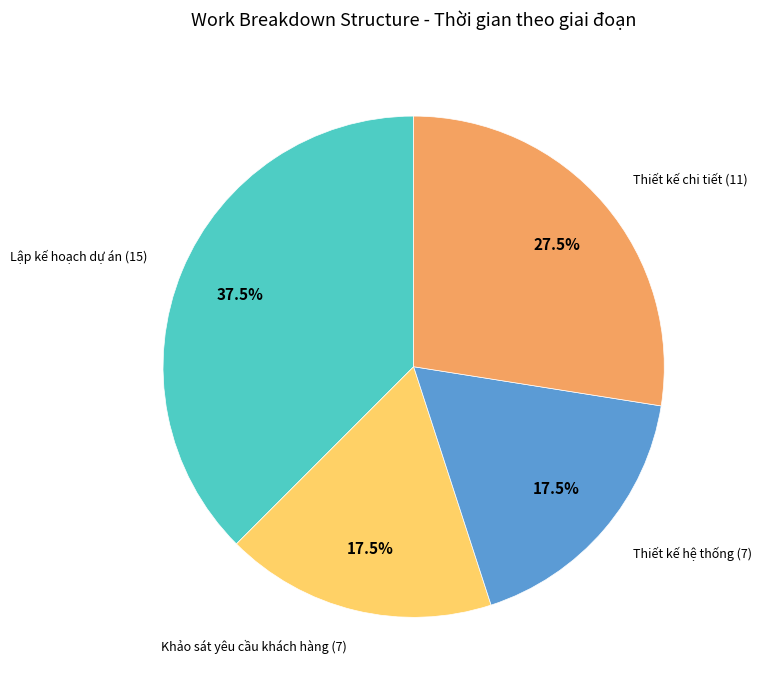

To the nearest percent, what is the average slice percentage?

25%